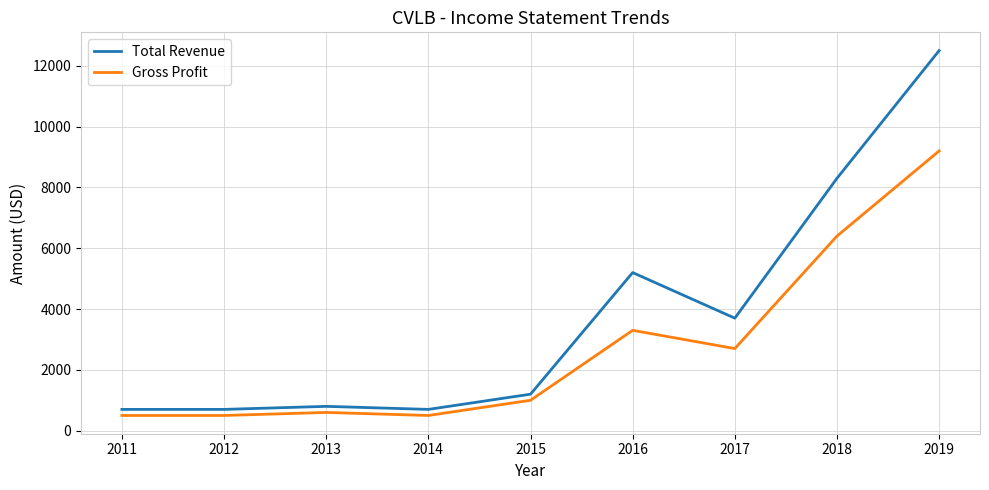

True or false: Gross Profit and Total Revenue cross at least once.

False